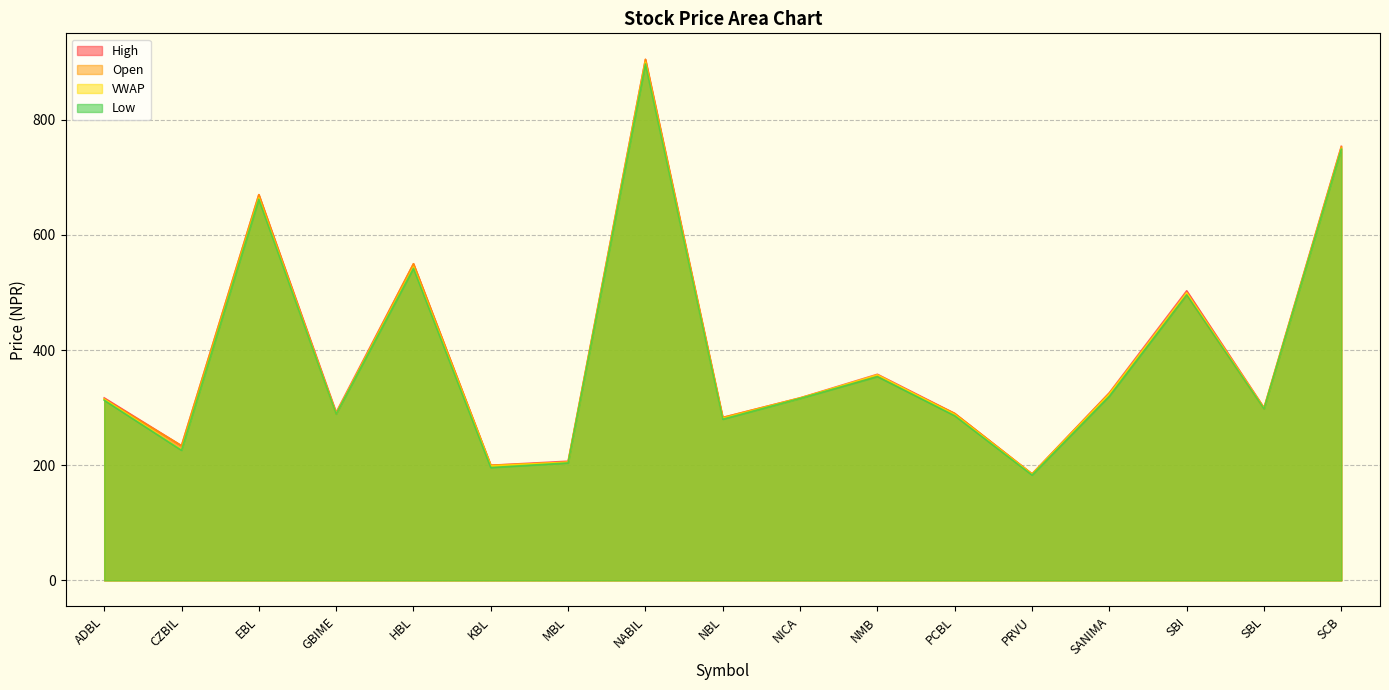

What is the spread (max minus min) of values at HBL?

8.0